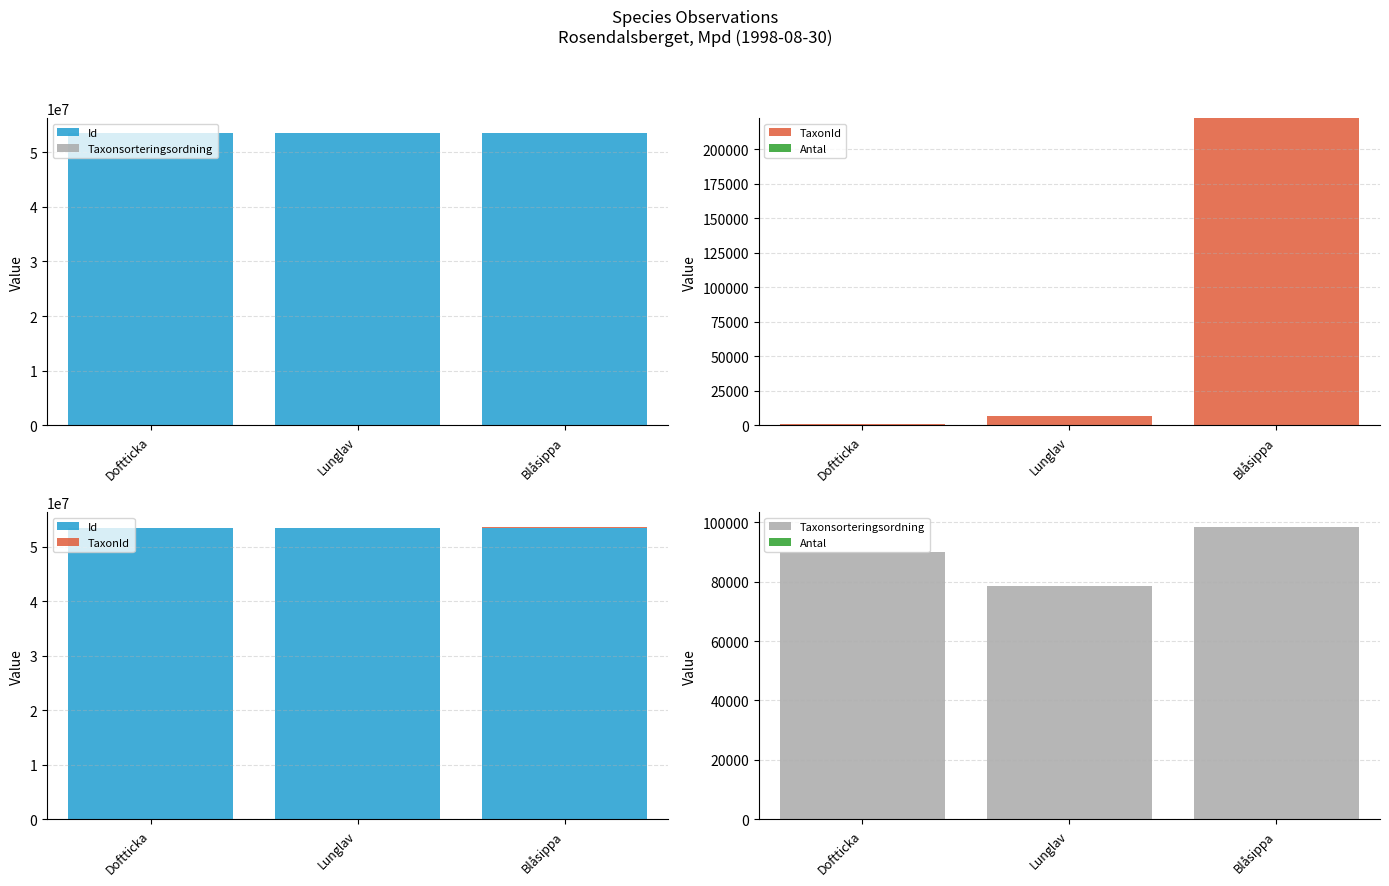

How many distinct data groups are displayed?

4